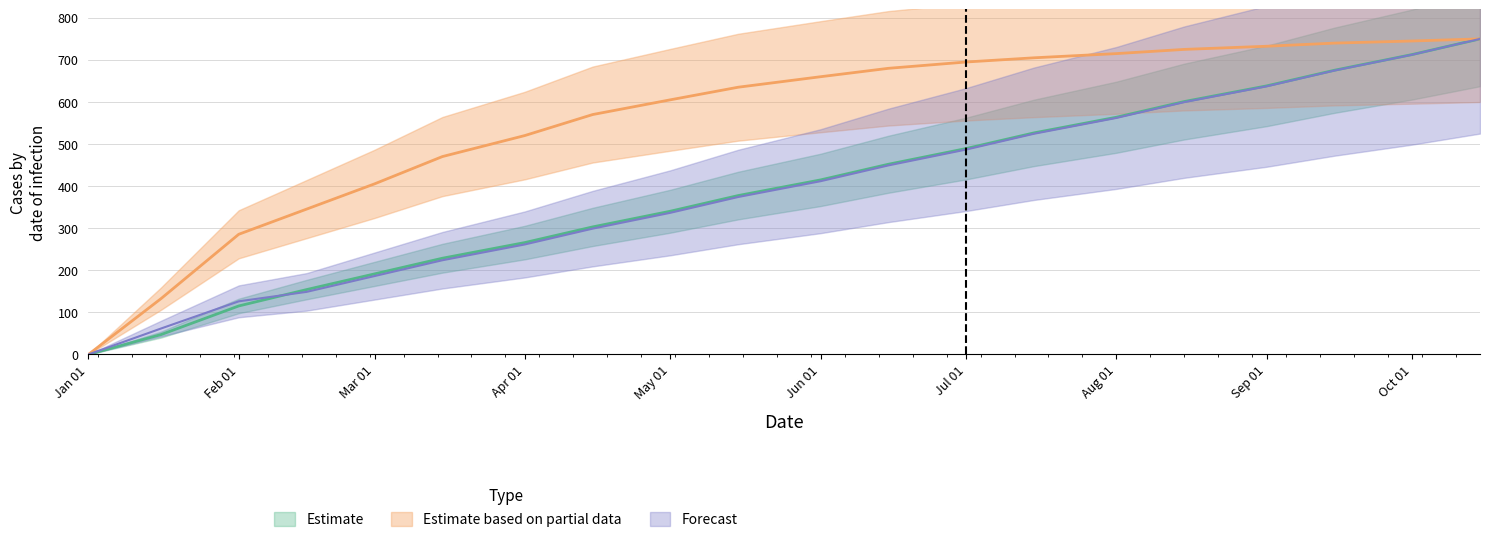

Reading right to left, transcribe all the data shown in this chart.

col_6: 750.0	745.0	740.0	732.5	725.0	715.0	705.0	695.1	680.1	660.1	635.1	605.2	570.2	520.3	470.3	405.4	345.4	285.6	132.9	0.0
col_7: 750.0	712.8	675.5	638.3	601.0	563.8	526.6	489.3	452.1	414.8	377.6	340.4	303.1	265.9	228.7	191.4	154.2	115.3	47.3	0.0
col_21: 750.0	712.4	674.8	637.3	599.7	562.1	524.5	486.9	449.4	411.8	374.2	336.6	299.0	261.5	223.9	186.3	148.7	126.2	61.8	0.0